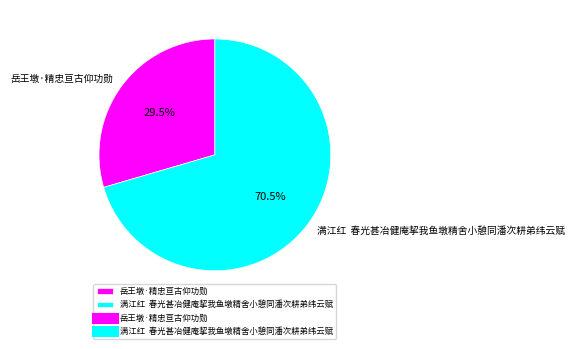

Rank the categories by value from highest to lowest.

满江红 春光甚冶健庵挈我鱼墩精舍小憩同潘次耕弟纬云赋, 岳王墩·精忠亘古仰功勋